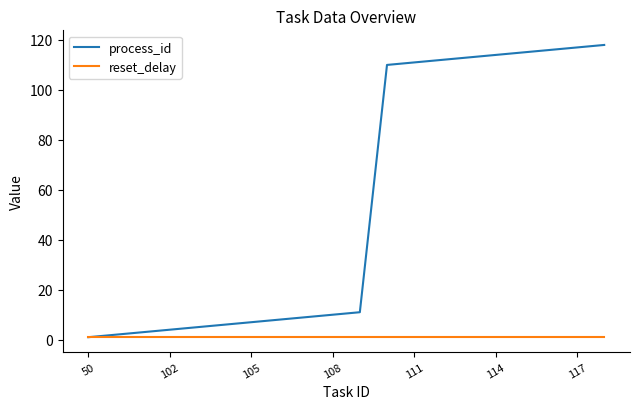

What is the maximum value shown in the chart?

118